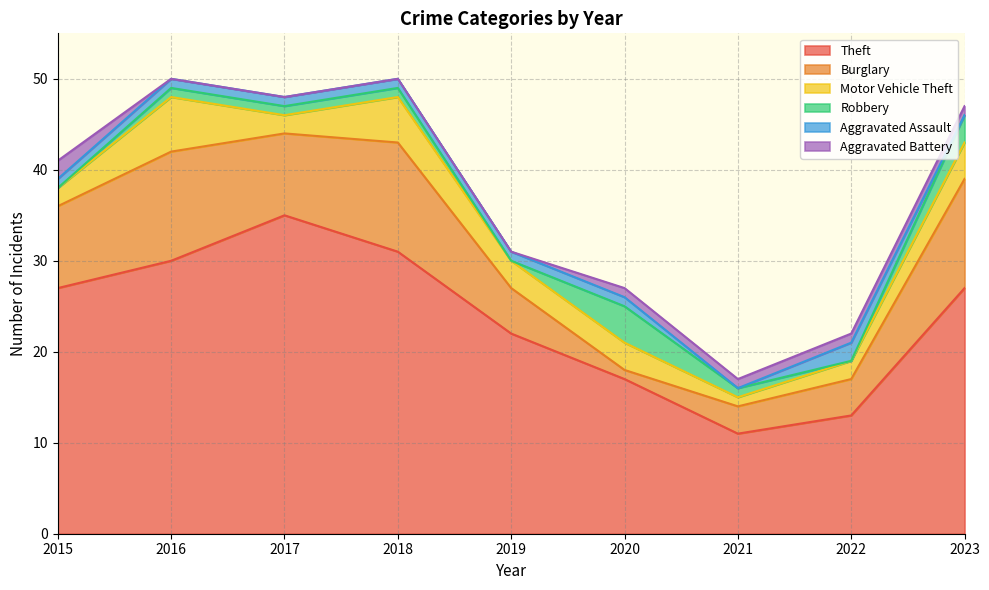

What is the difference between the highest and lowest values at 2015?

27